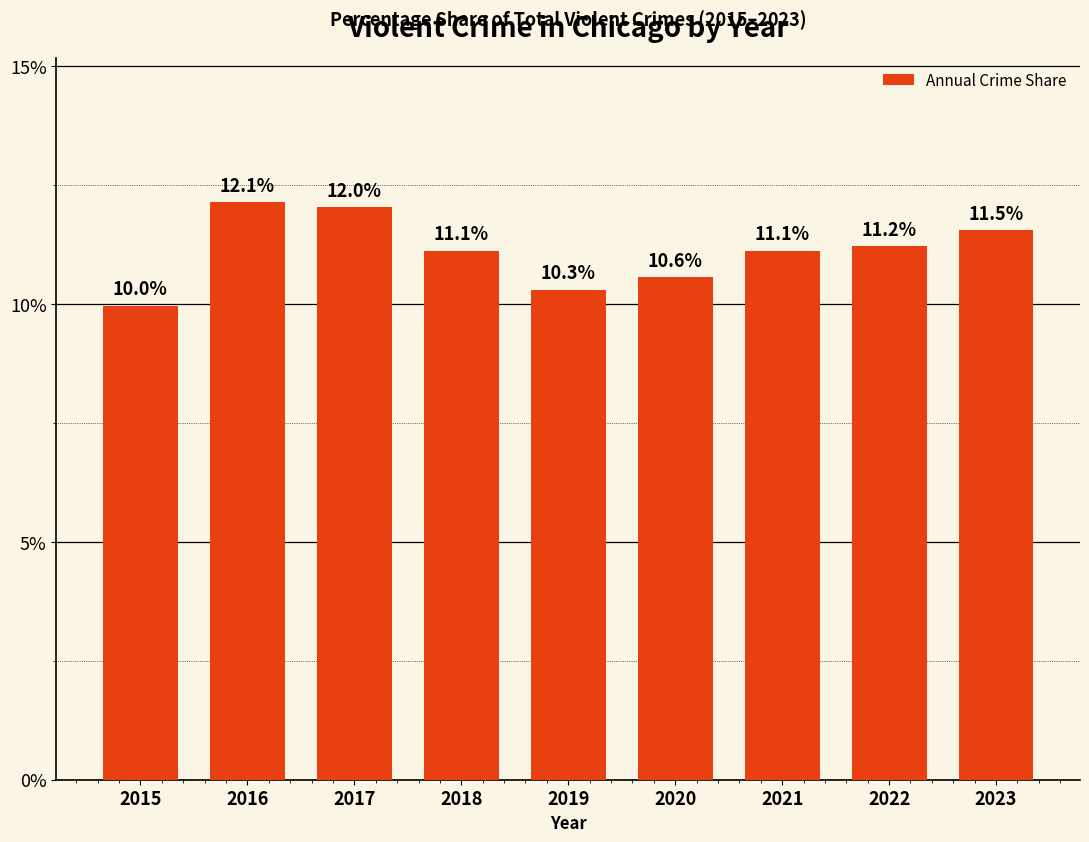

Where is the data nearest to the value 11?

2018